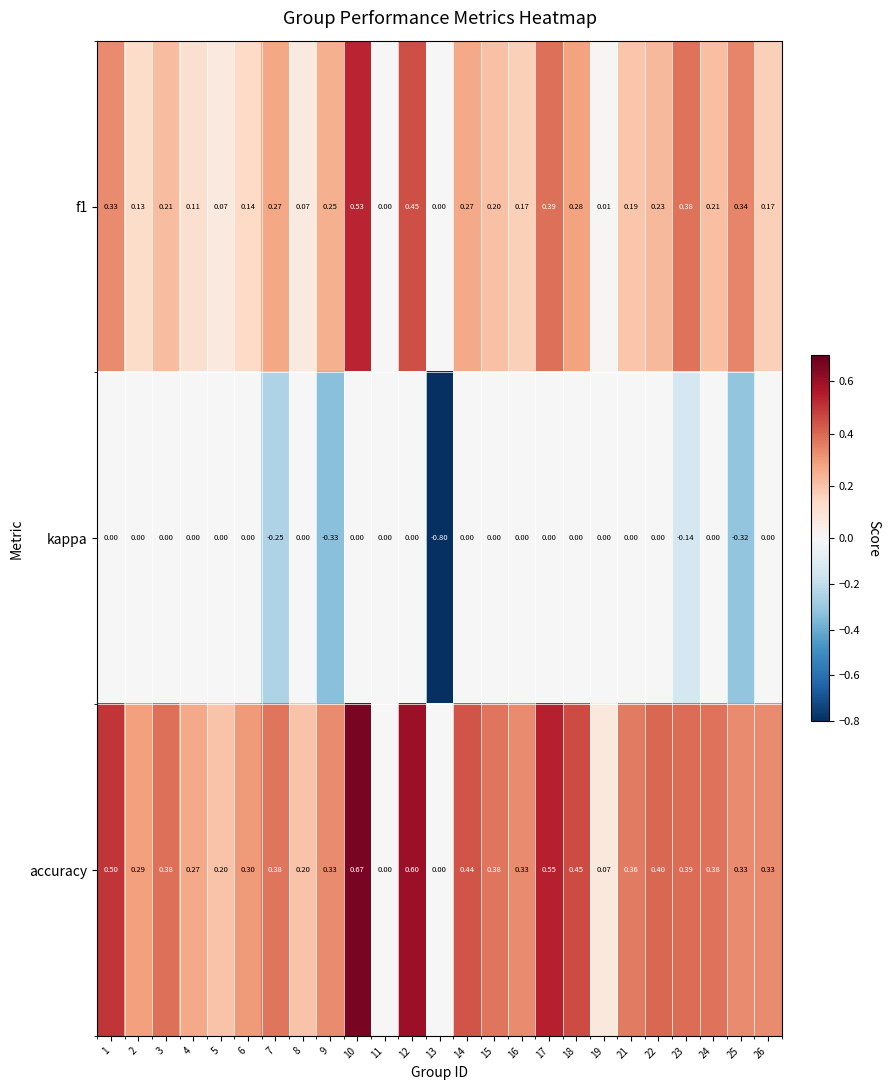

How many values in f1 are above zero?

23